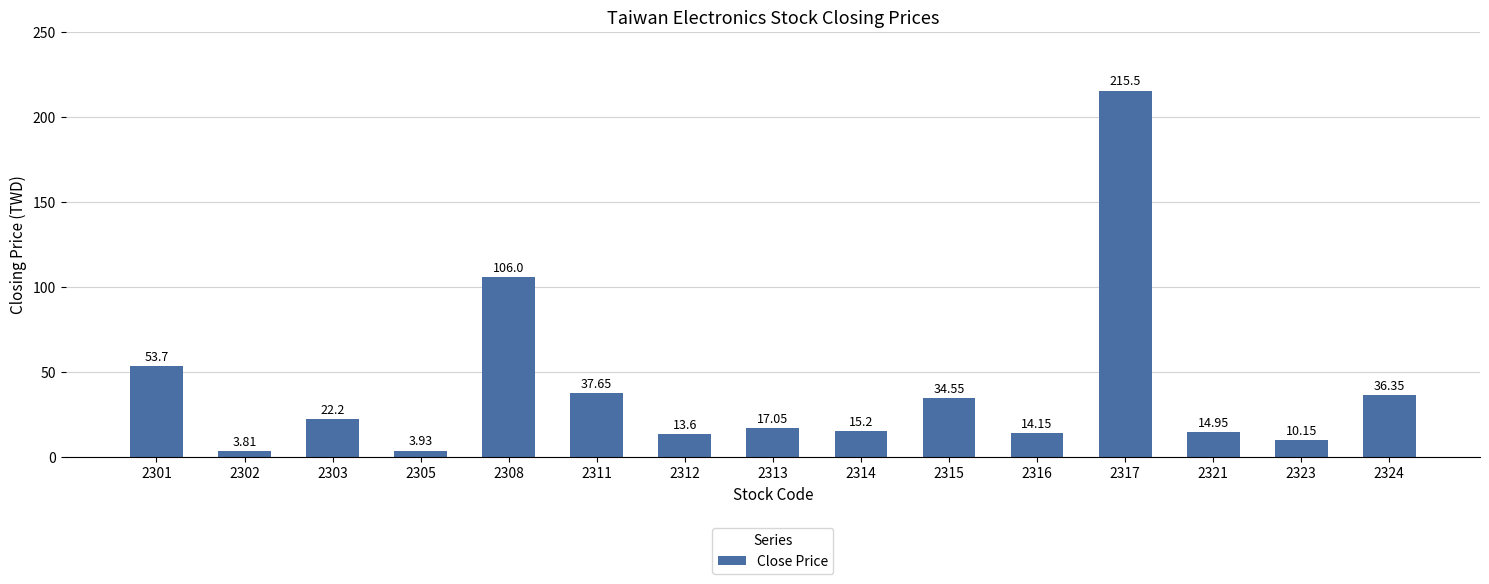

Are the bars grouped side by side (vs. stacked)?

No